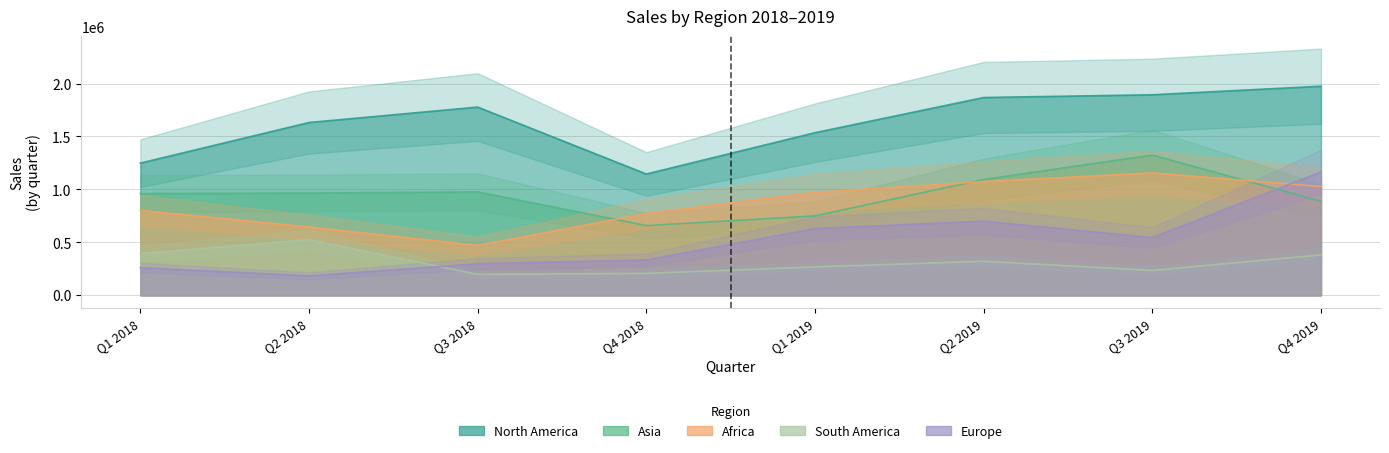

How many values in the North America series are below 1777653?

4